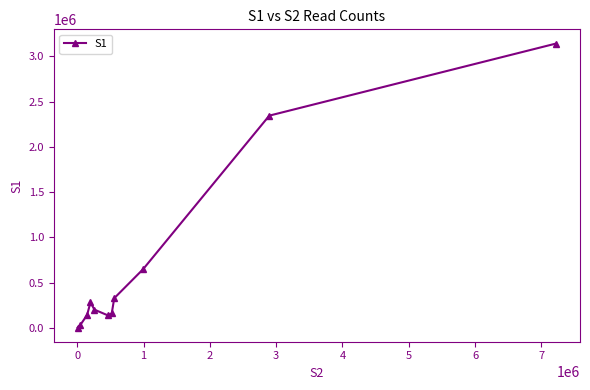

What is the greatest value displayed?

3143022